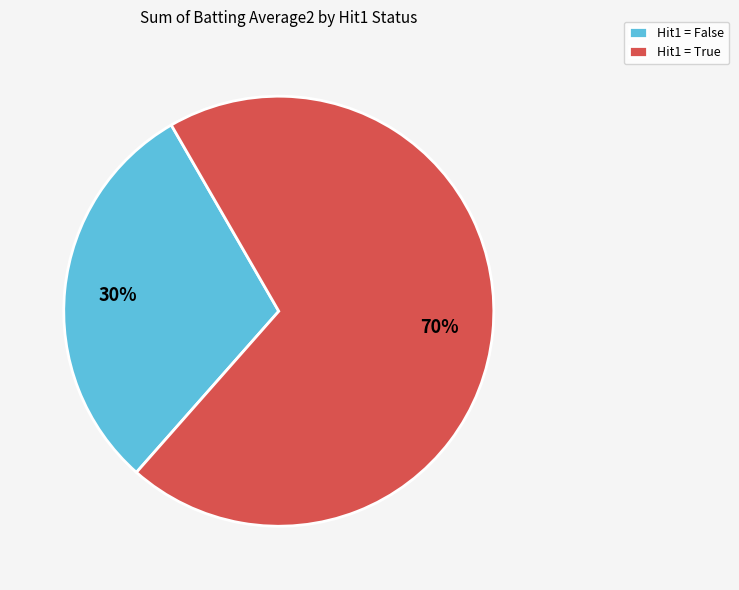

Which category accounts for the majority?

Hit1 = True